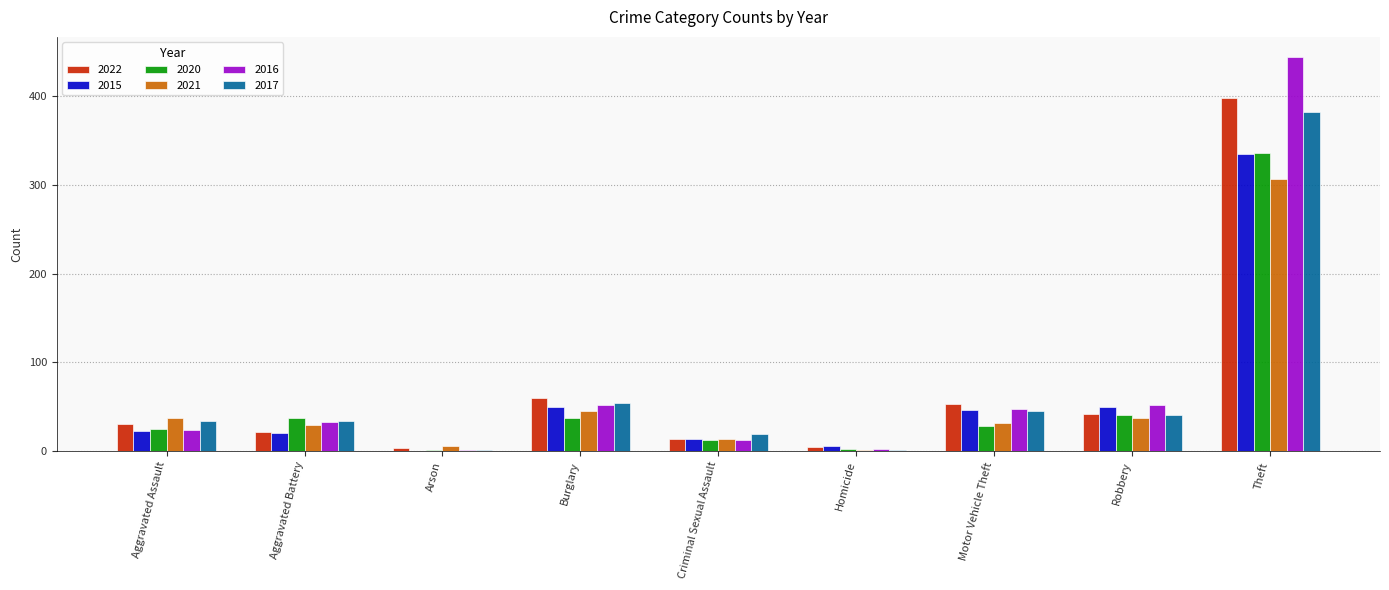

Which series changed the most between Aggravated Battery and Theft?

2016